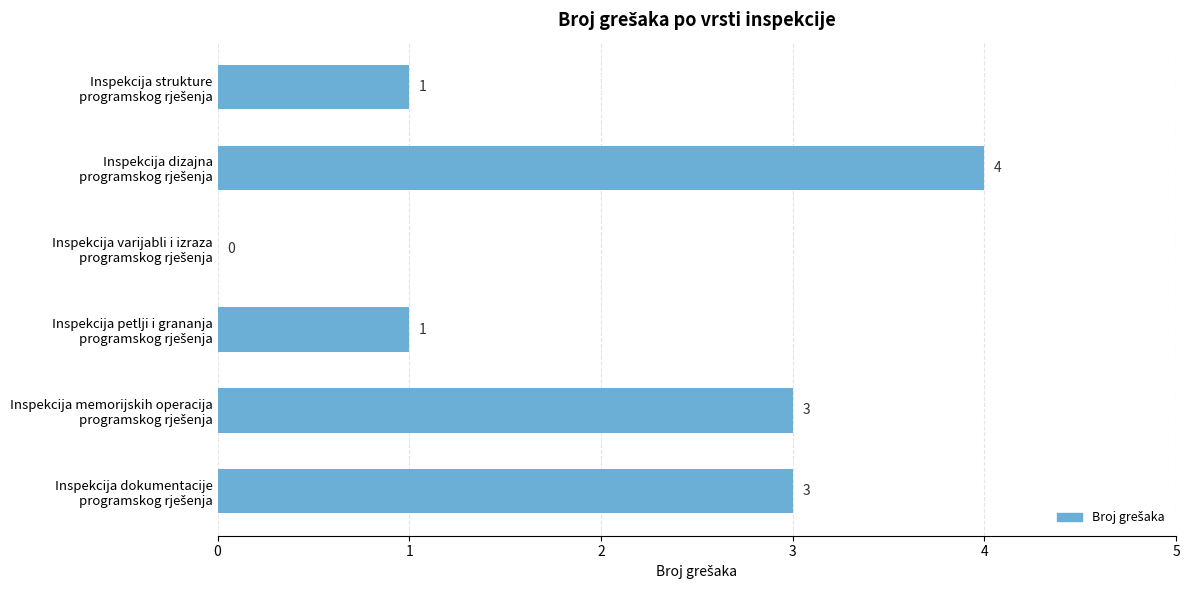

What is the sum of all values?

12